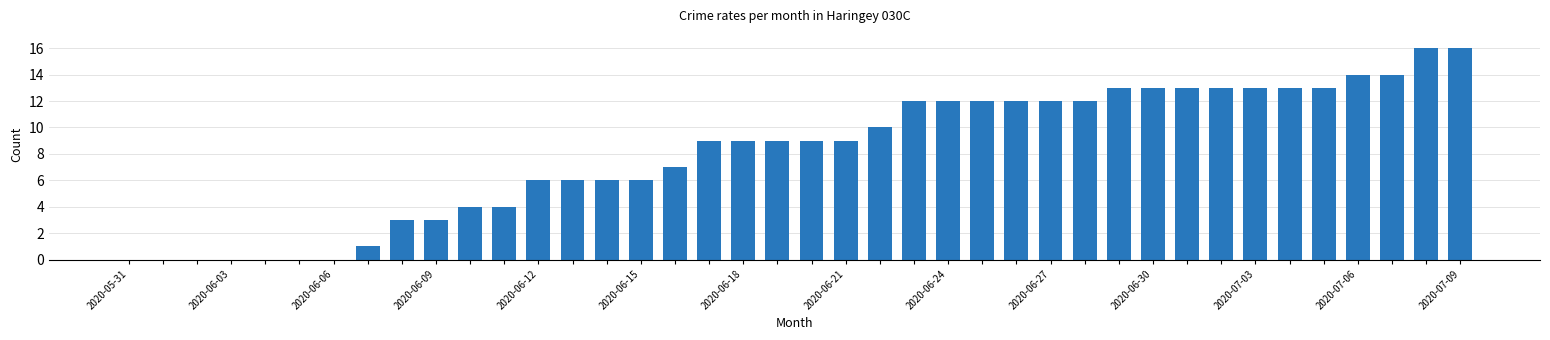

What is the sum of all values?

324